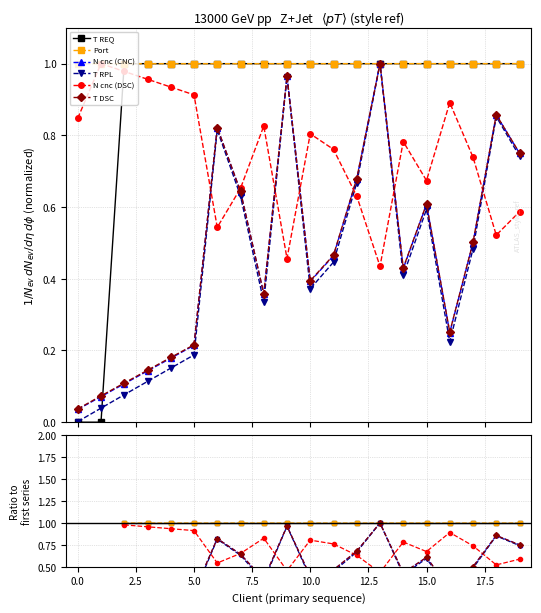

Does the chart display data point markers on the line(s)?

Yes